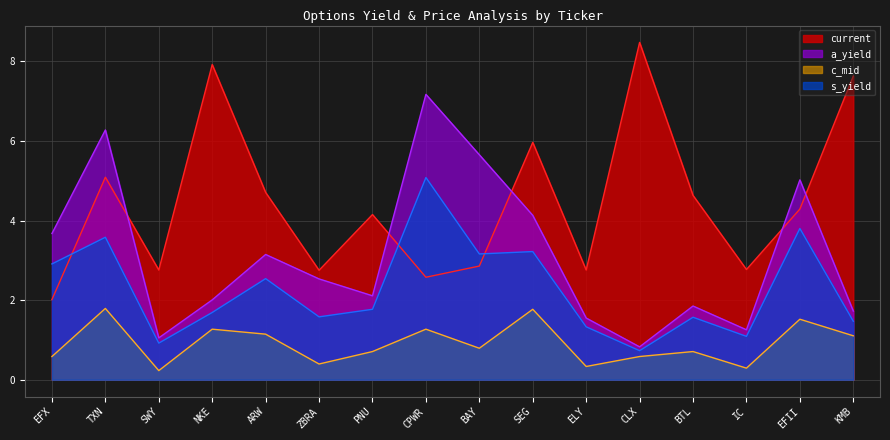

What is the lowest value of the current series?

2.0